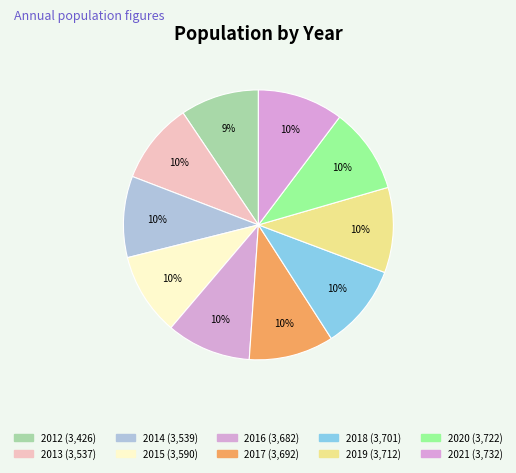

To the nearest percent, what is the average slice percentage?

10%